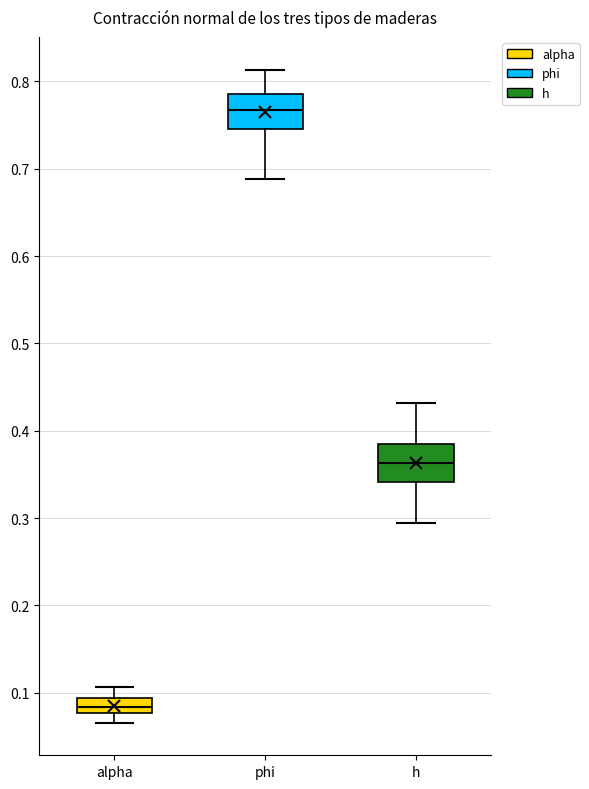

Which box has the highest median line?

phi